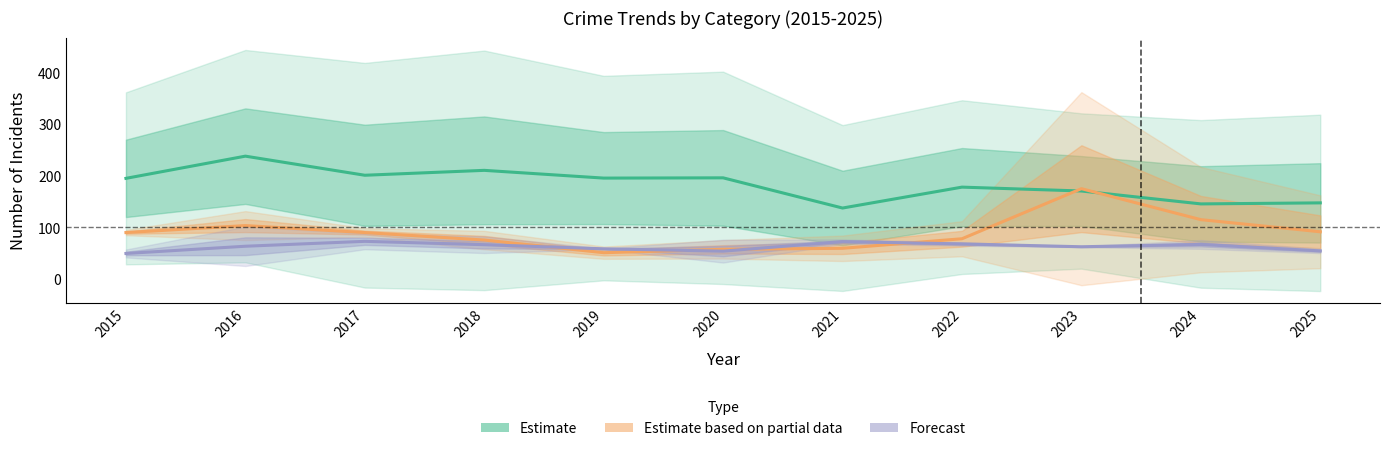

Reading left to right, transcribe all the data shown in this chart.

Estimate: 195.0	238.0	201.0	210.5	195.5	196.0	137.5	178.0	170.5	145.5	147.5
Estimate based on partial data: 90.0	103.5	90.0	75.5	51.0	57.5	59.5	78.0	175.0	115.0	91.5
Forecast: 49.5	63.5	73.0	66.5	58.5	54.0	72.5	68.0	62.5	67.0	54.5